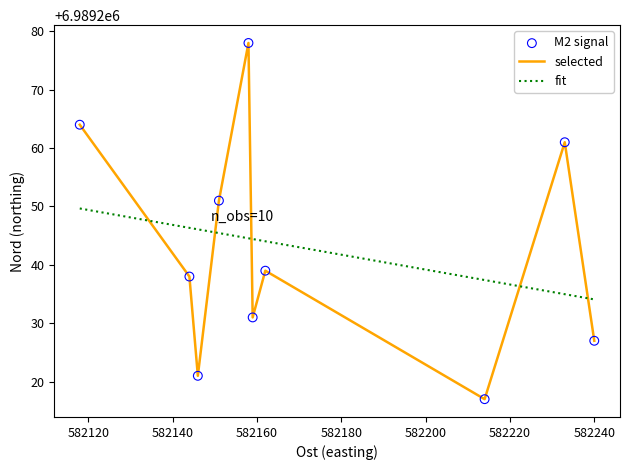

Which series has the widest spread of values?

selected